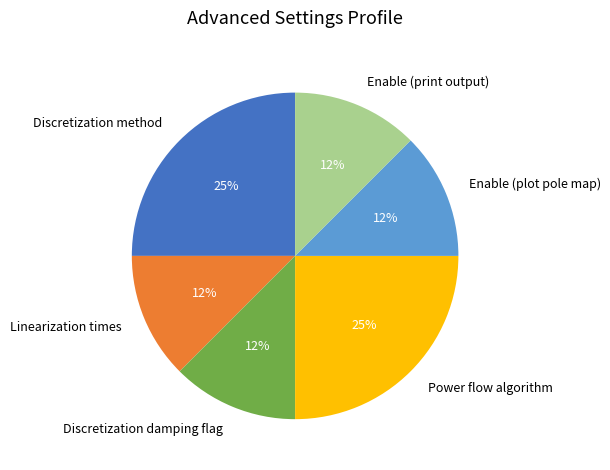

Is the sum of Power flow algorithm and Enable (plot pole map) greater than half?

No